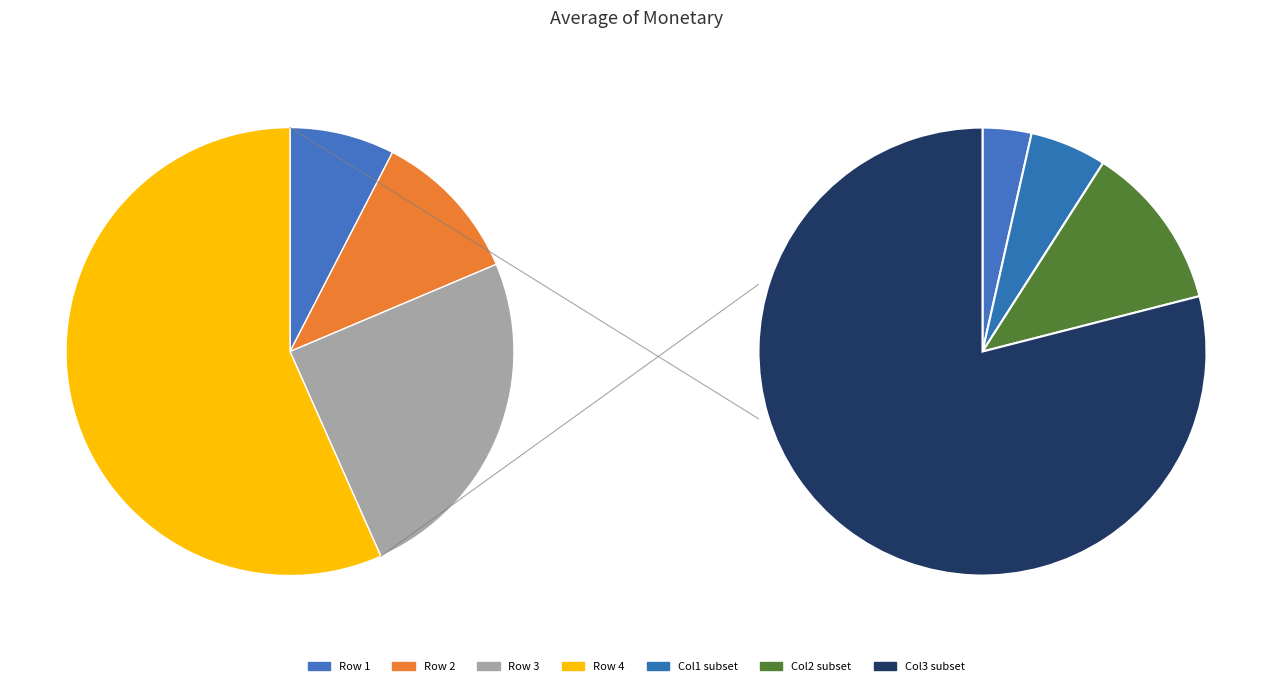

To the nearest percent, what is the difference between the Row 2 and Row 1 slice percentages?

4%